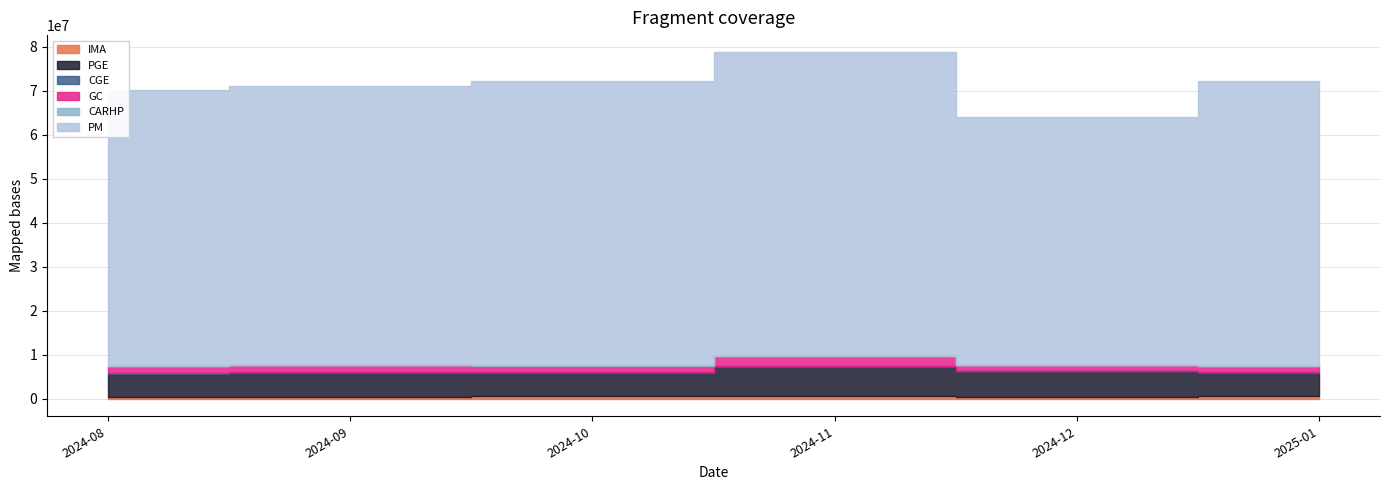

What position from the left is 2024-10?

3